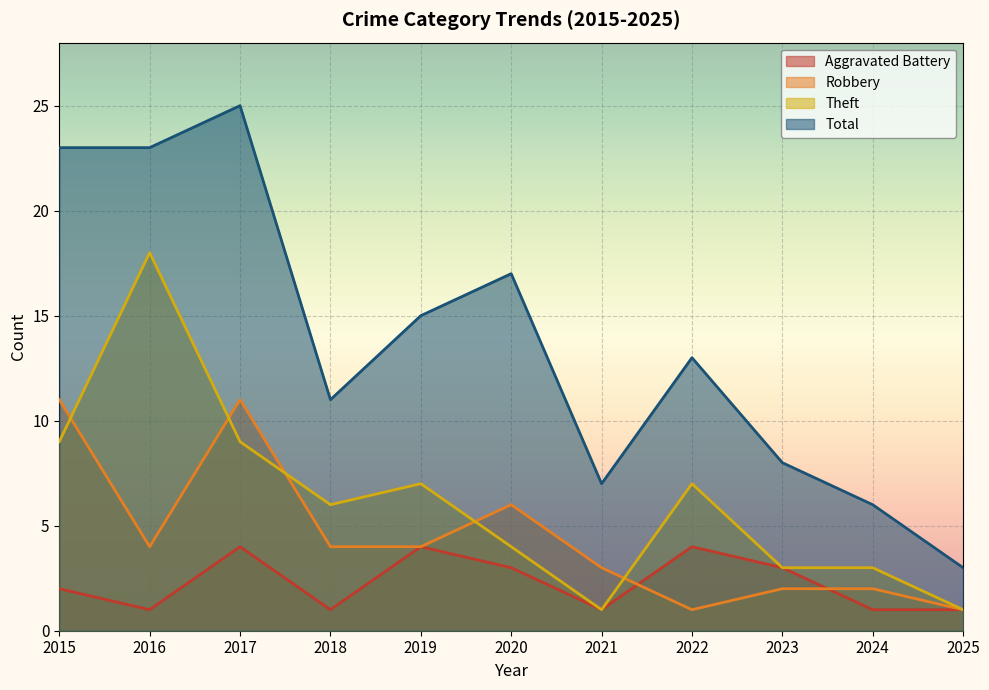

Which has a higher value, 2020 or 2016?

2020